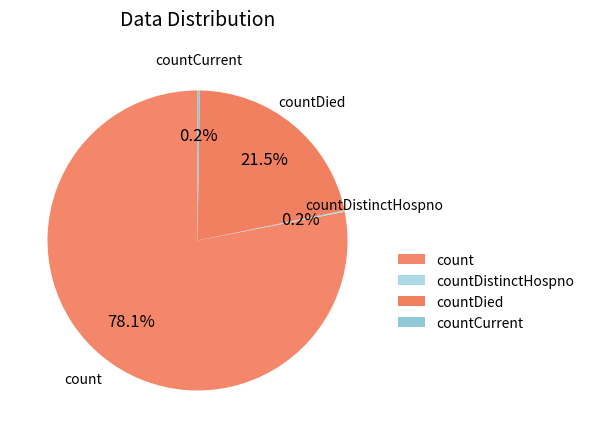

Which slice represents more than half of the pie?

count